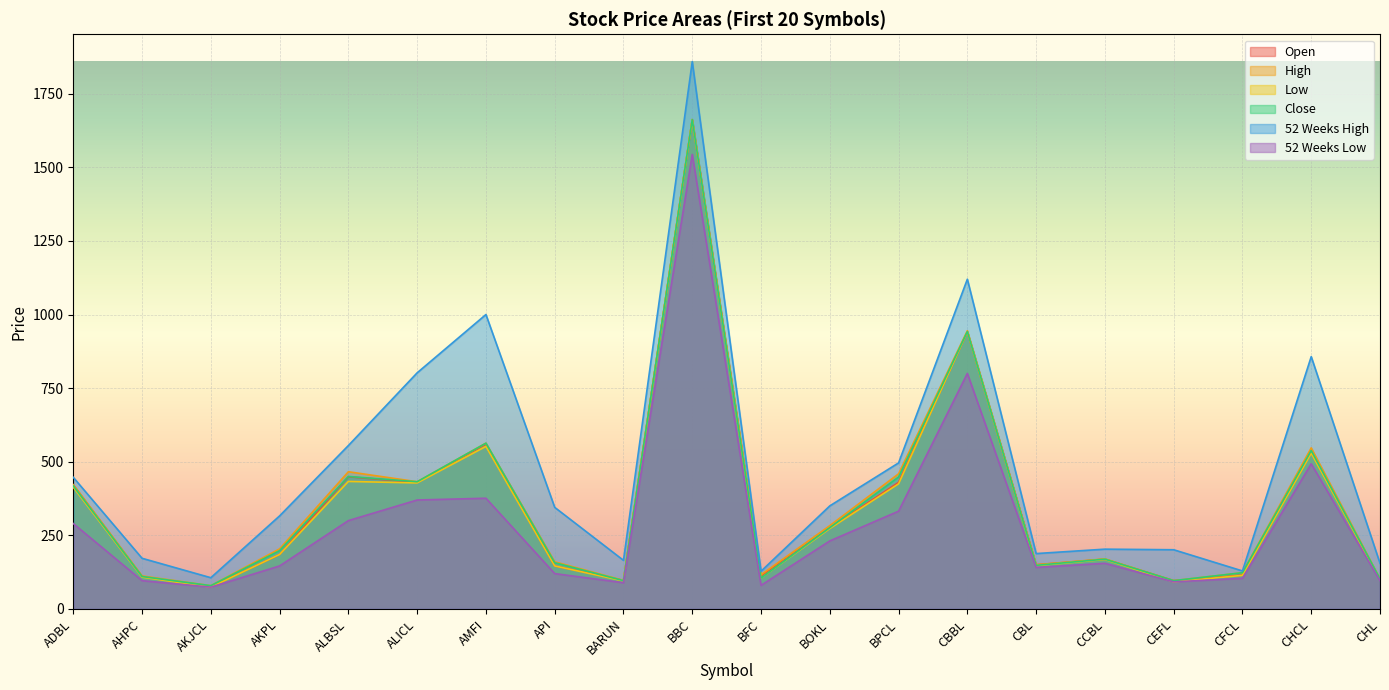

Rank the categories by Open value from lowest to highest.

AKJCL, CEFL, BARUN, CHL, AHPC, BFC, CFCL, API, CBL, CCBL, AKPL, BOKL, ADBL, ALICL, BPCL, ALBSL, CHCL, AMFI, CBBL, BBC